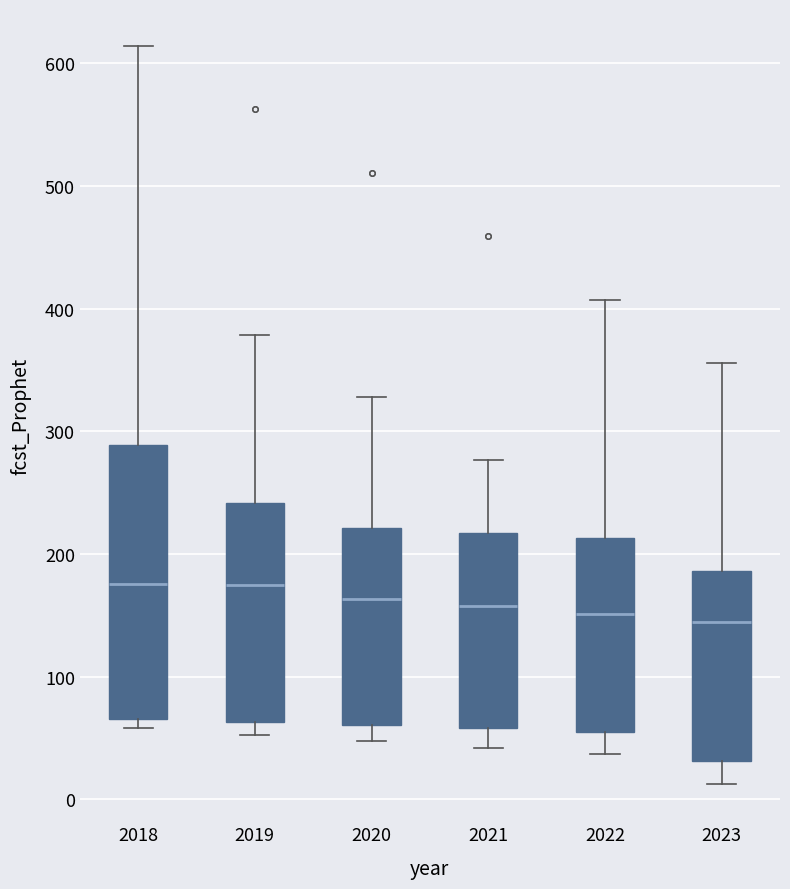

Comparing the boxes themselves (not the whiskers), which one is the tallest?

2018